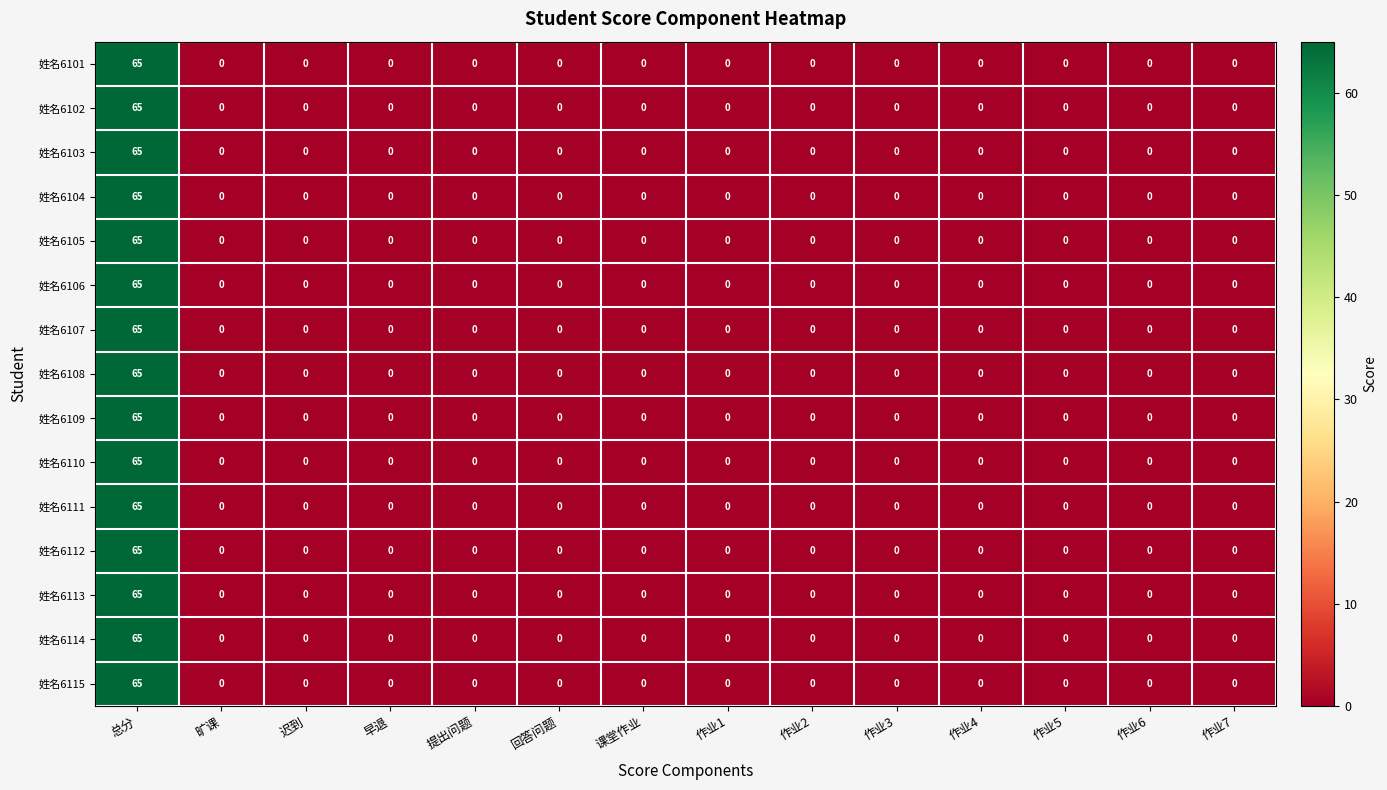

What is the difference between the maximum and minimum values in the 姓名6111 series?

65